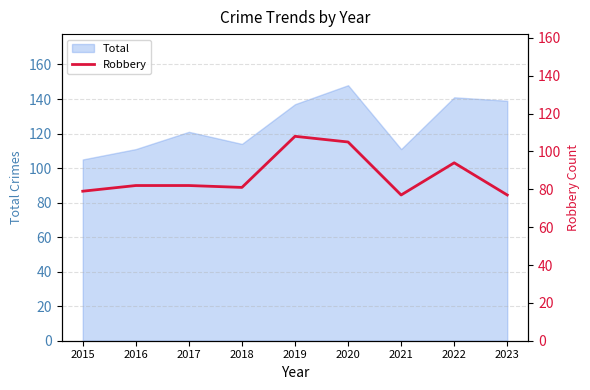

True or false: the data shows 77 at 2023.

True